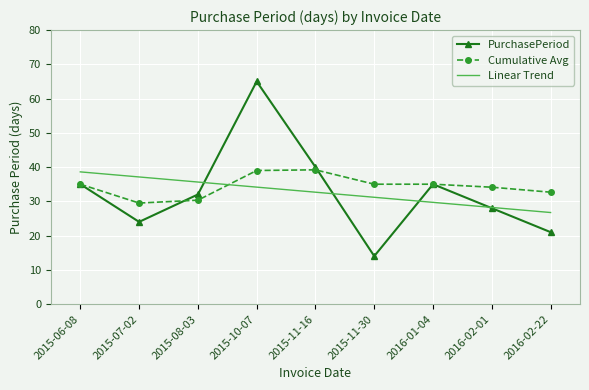

What is the smallest value displayed?

14.0